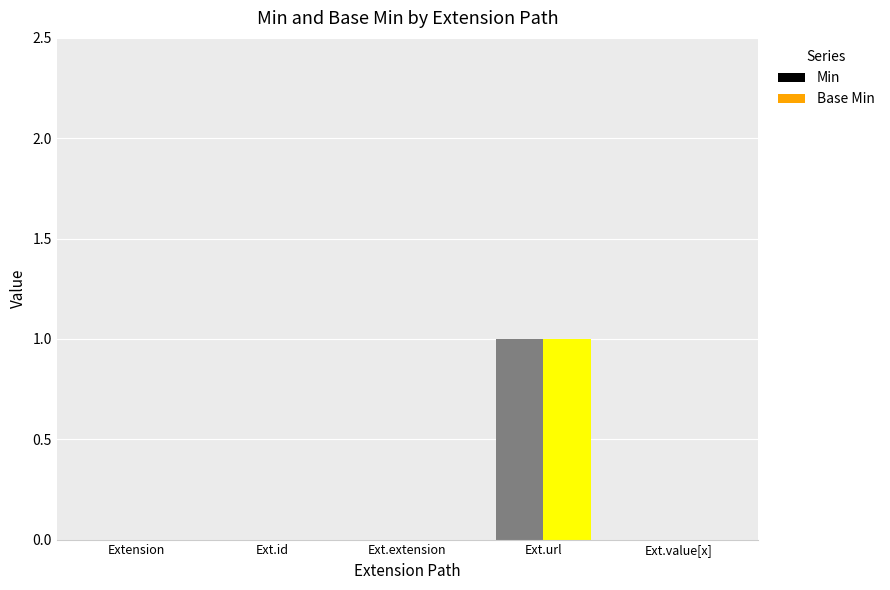

At which category is the sum across all series the highest?

Ext.url